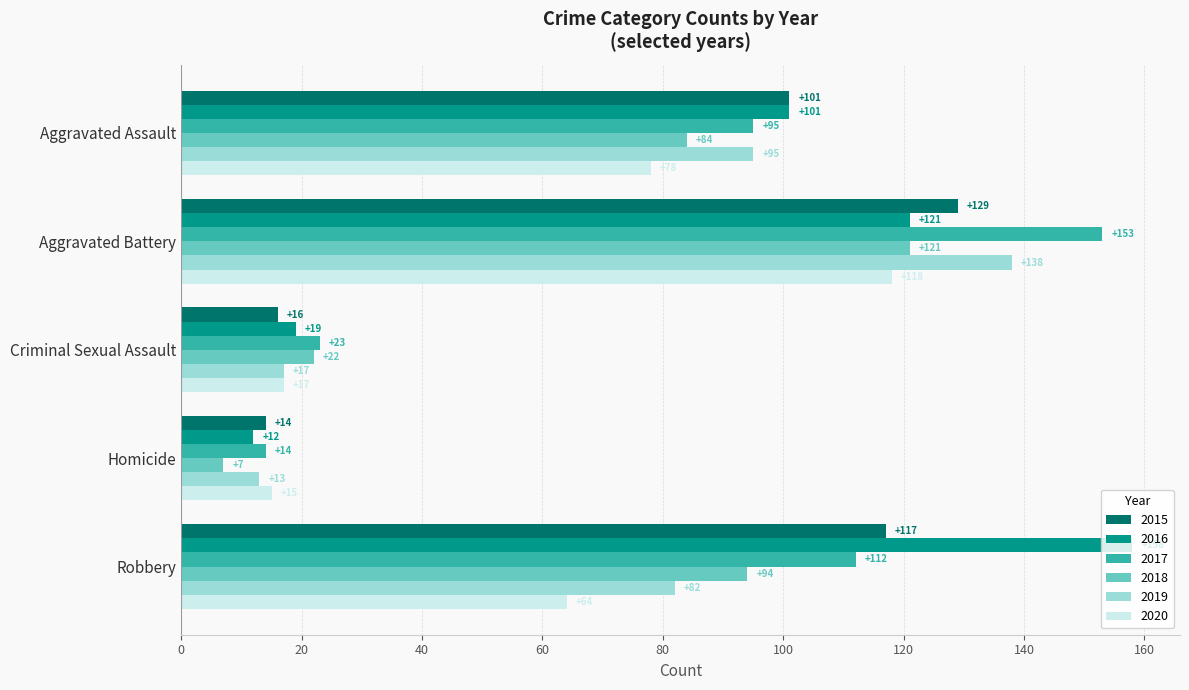

Is it true that 2016 equals 13 at Criminal Sexual Assault?

False